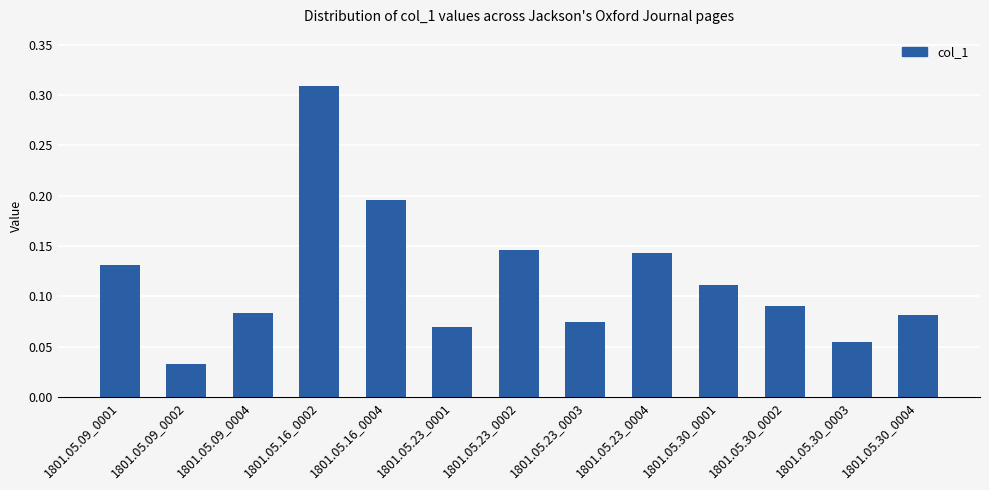

How many values are between 0 and 1?

13